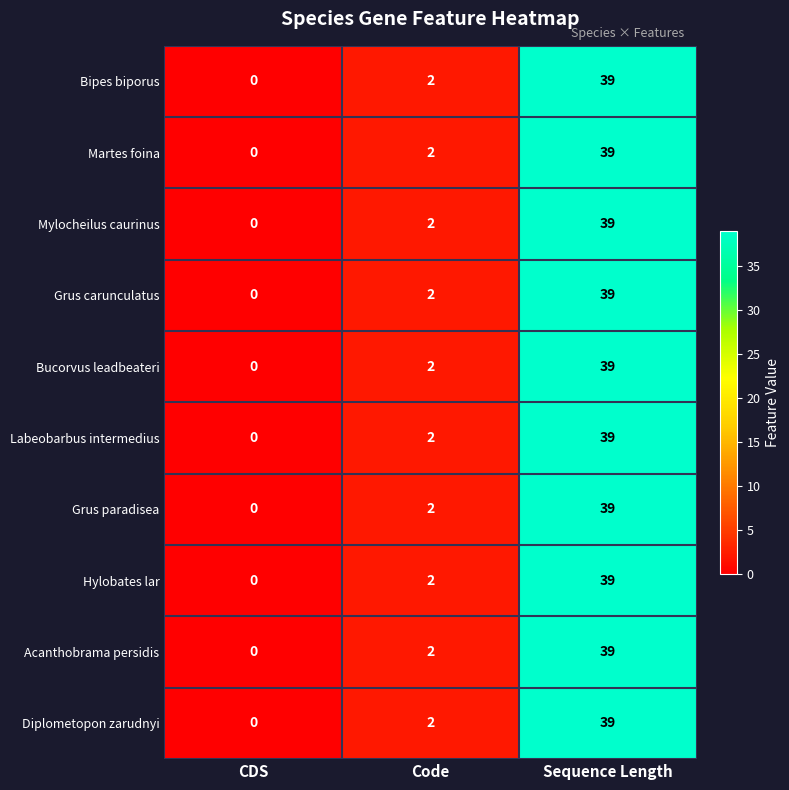

At which category is the sum across all series the highest?

Sequence Length